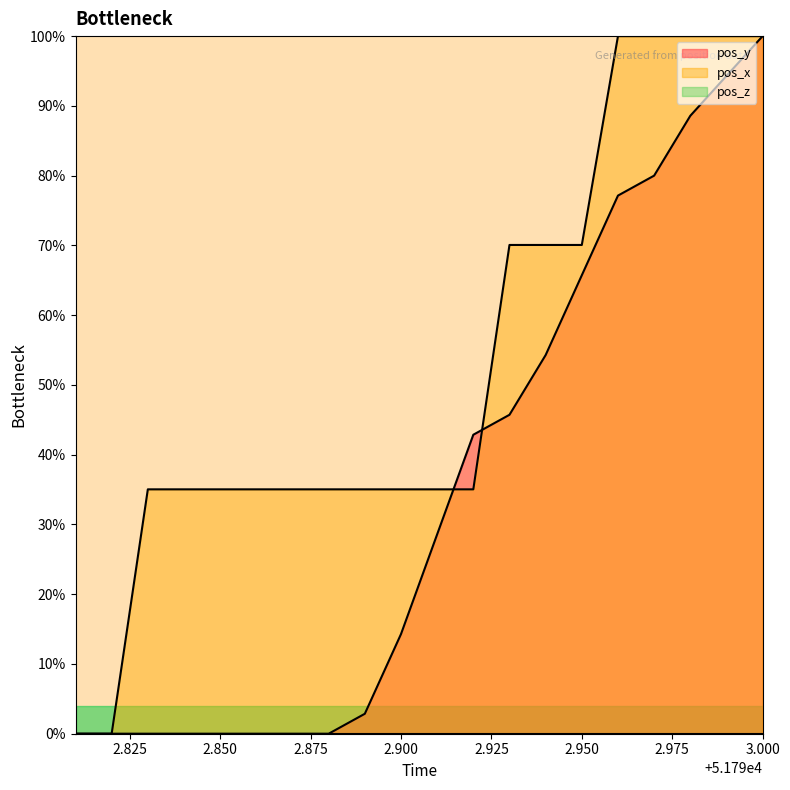

At which category is the sum across all series the highest?

3.000